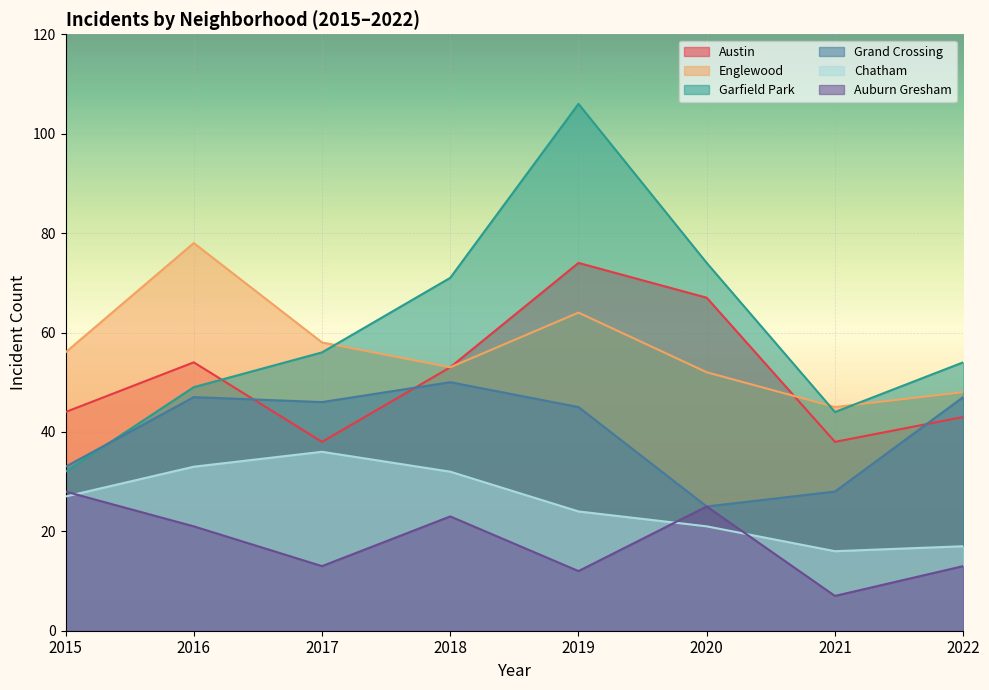

What is the difference between the maximum and minimum values in the Grand Crossing series?

25